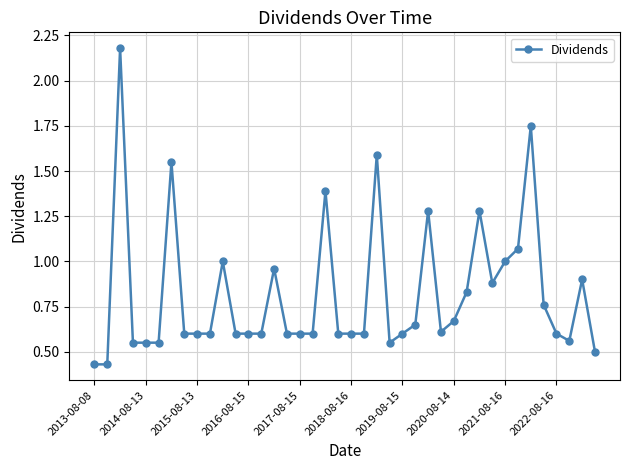

What is the sum of all values?

32.9